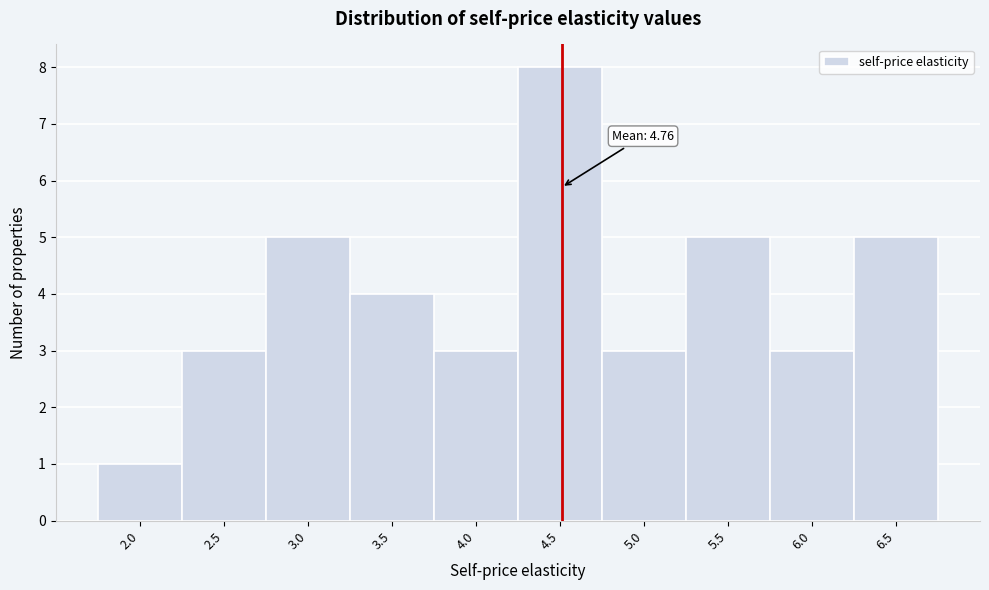

Reading left to right, transcribe all the data shown in this chart.

2.0=1	2.5=3	3.0=5	3.5=4	4.0=3	4.5=8	5.0=3	5.5=5	6.0=3	6.5=5